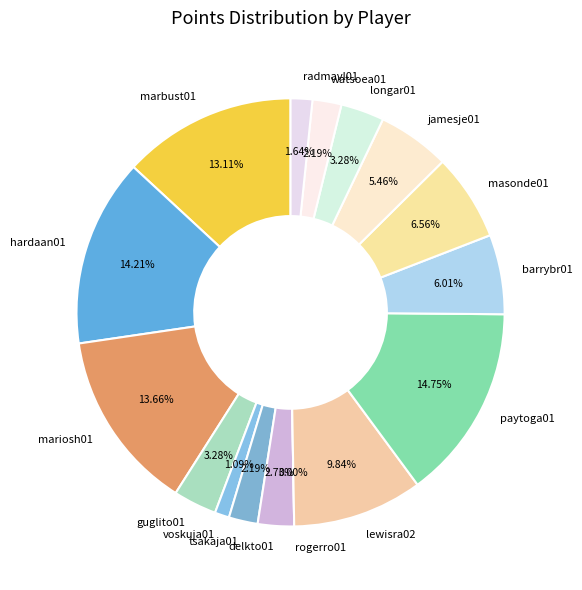

What is the largest slice in the pie chart?

paytoga01